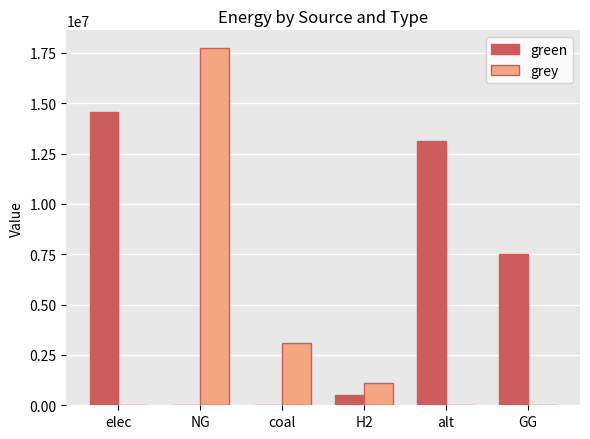

Where is green nearest to the value 7275008?

GG